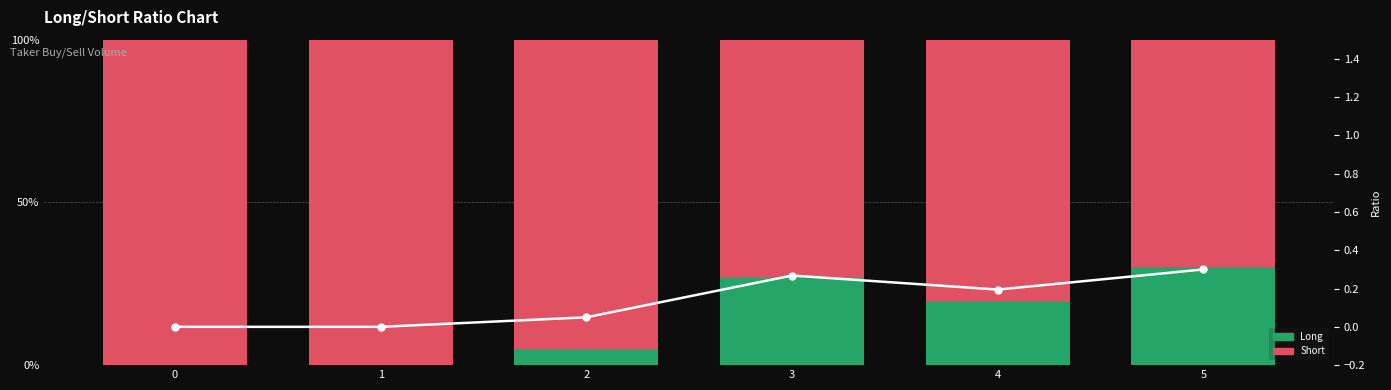

How many groups of bars are there?

6